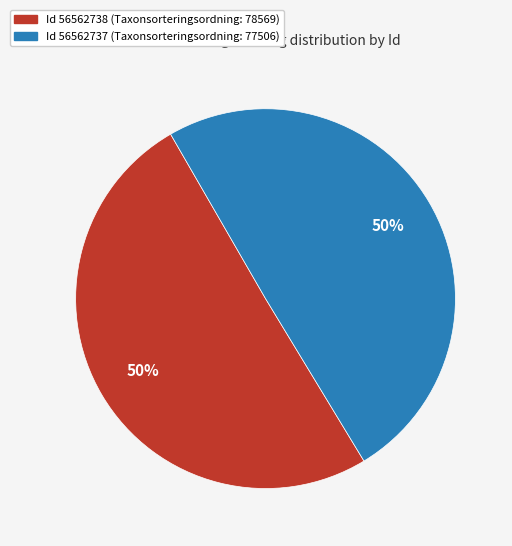

To the nearest percent, what percentage of the pie is Id 56562737 (Taxonsorteringsordning: 77506)?

50%